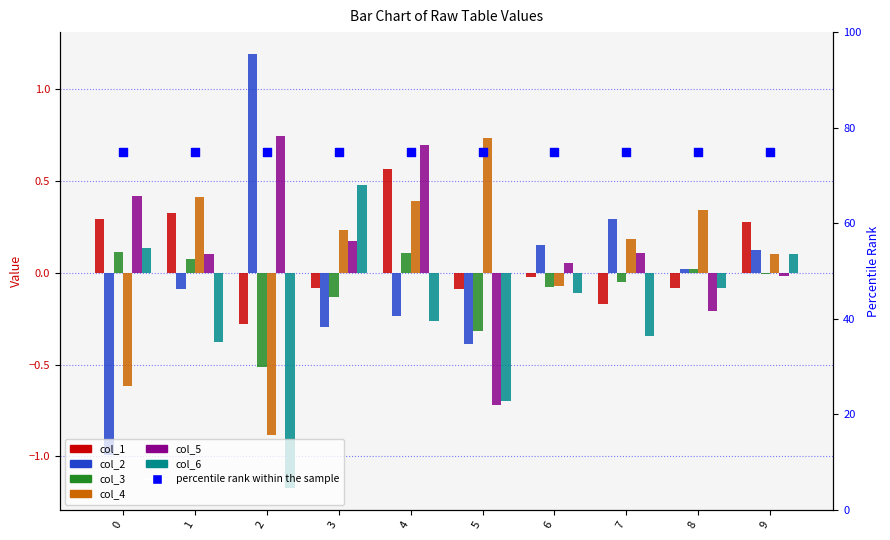

Which series has the largest total across all categories?

col_5